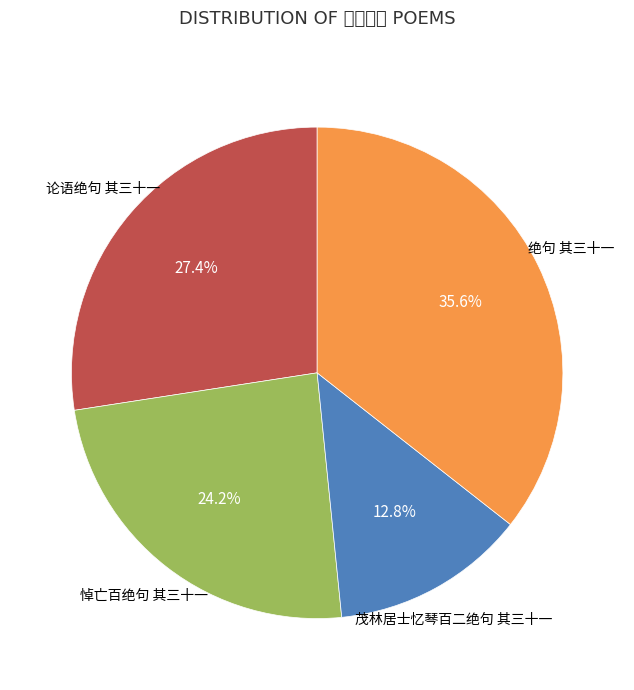

Which slice is the smallest?

茂林居士忆琴百二绝句 其三十一